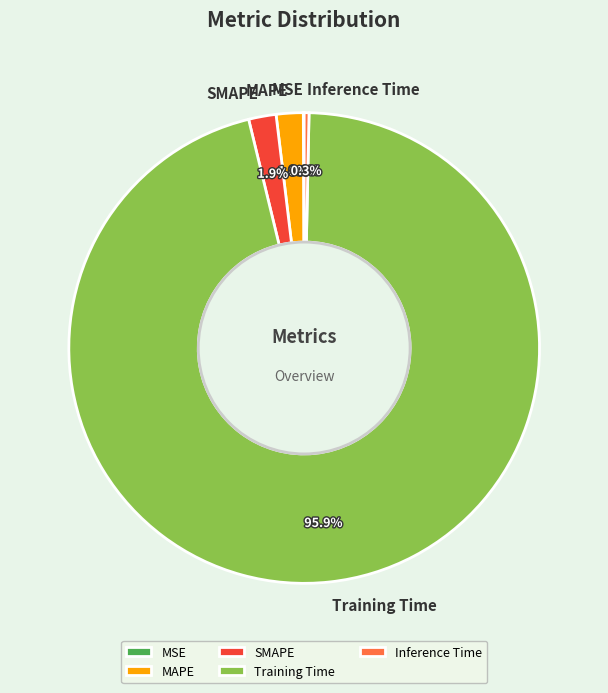

Which category accounts for the majority?

Training Time